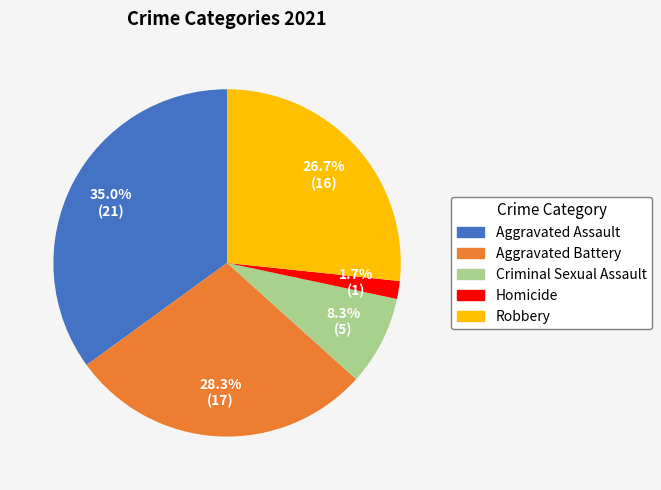

Count the number of slices in the pie.

5